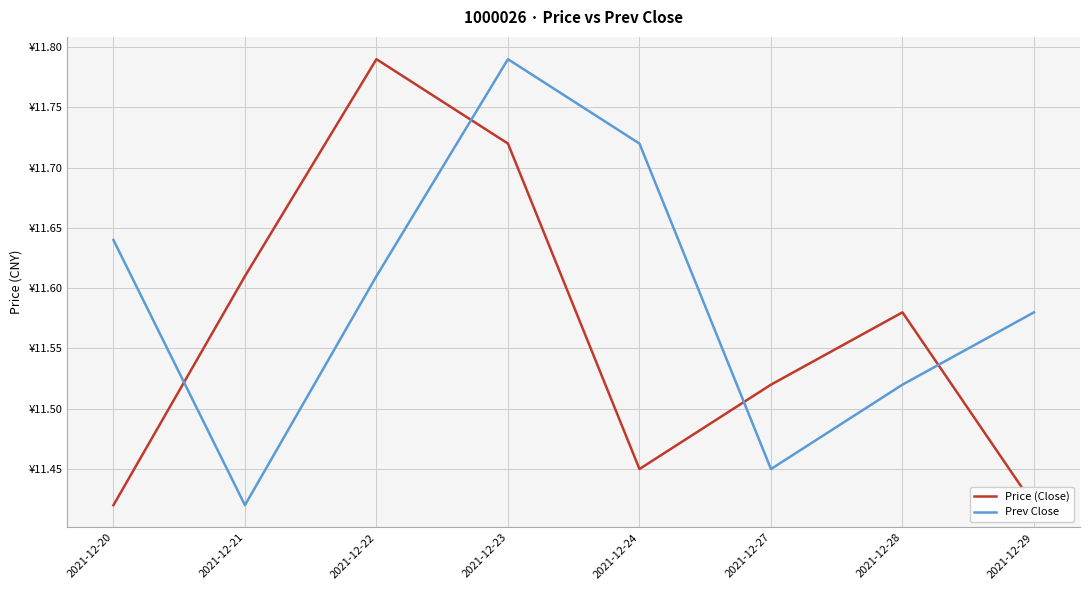

At which category is the sum across all series the highest?

2021-12-23